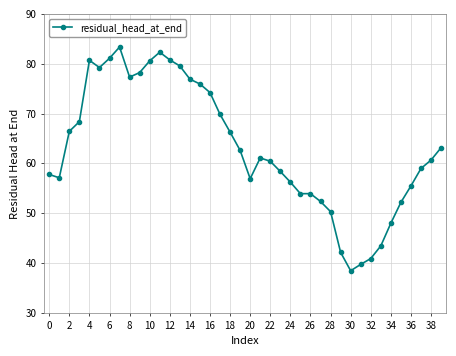

How many values exceed 61?

20